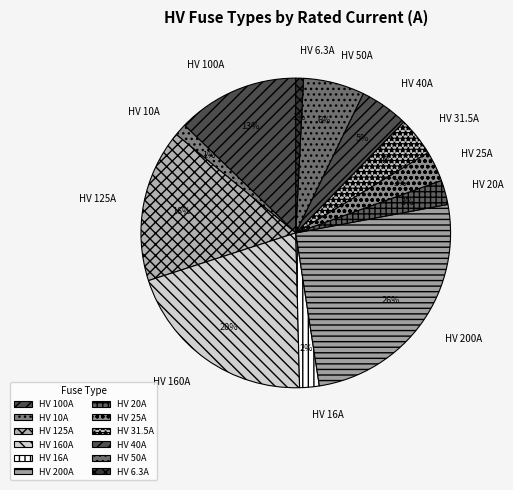

To the nearest percent, what is the combined percentage of HV 200A and HV 31.5A?

30%